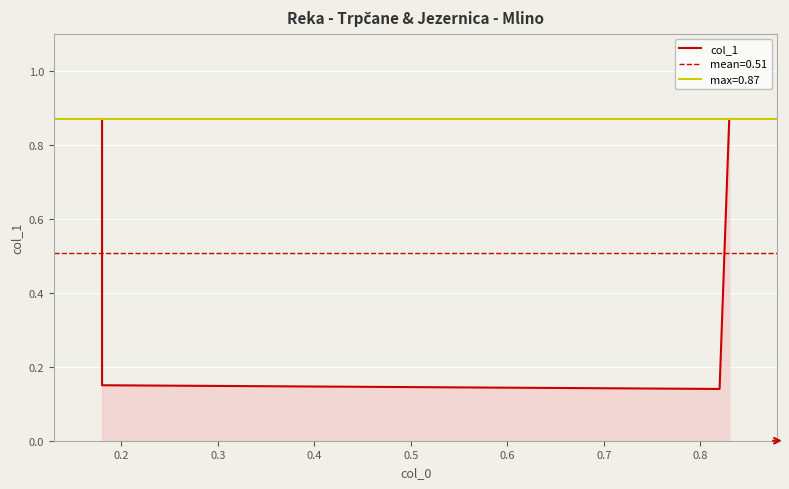

The value at 0.4 is 1.4. True or false?

False